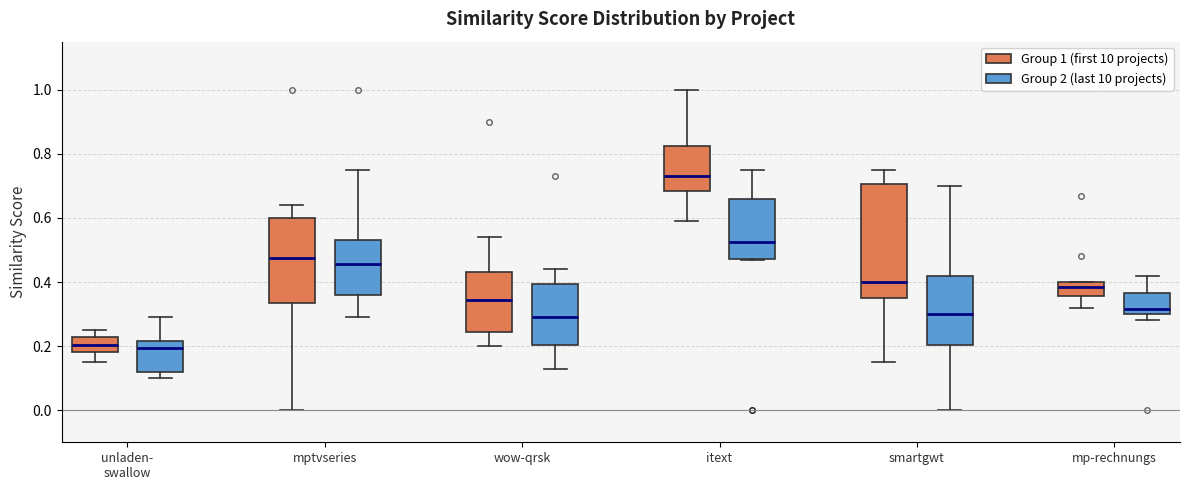

Where does the upper whisker of the box for wow-qrsk (Group 2 (last 10 projects)) end on the y-axis? The values are not printed on the chart, so give them approximately, as read against the axis.

0.44